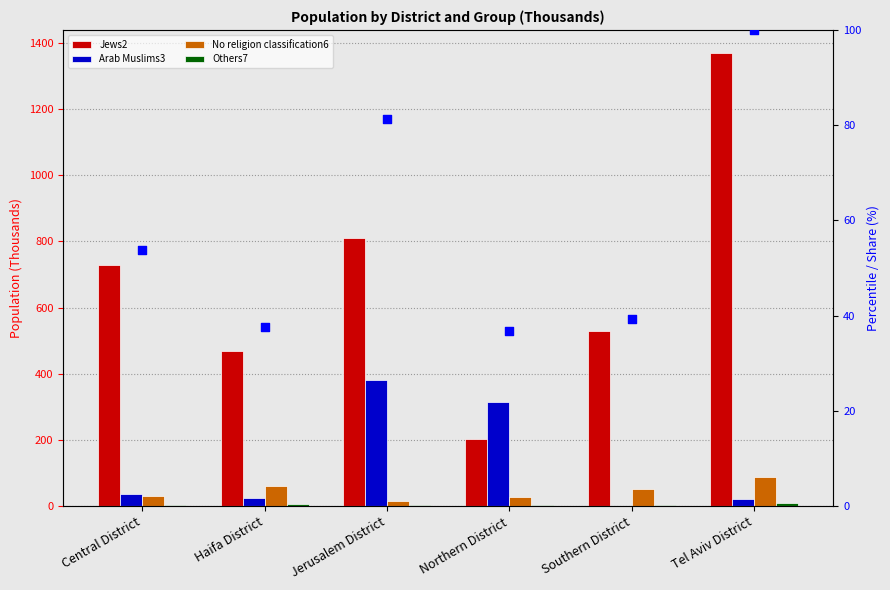

At how many categories does at least one series exceed 160?

6